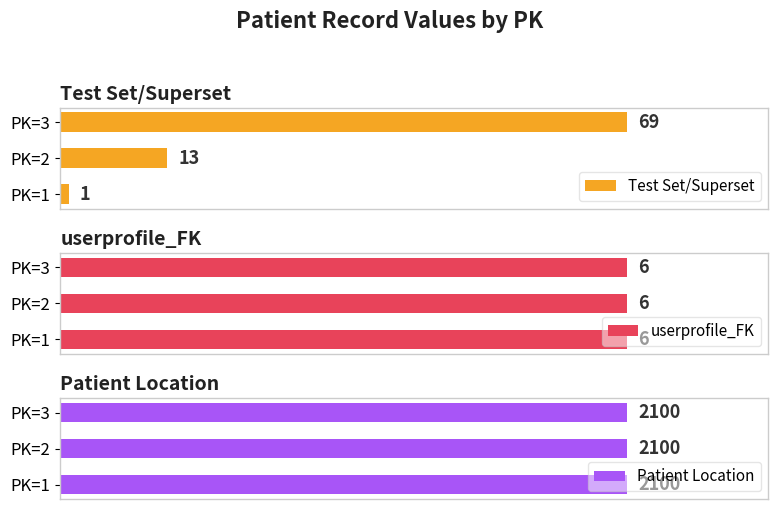

What are all the series names shown in the legend?

Test Set/Superset, userprofile_FK, Patient Location